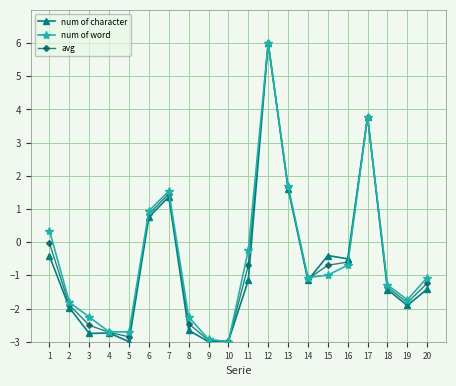

At which label is num of word closest to 1?

6